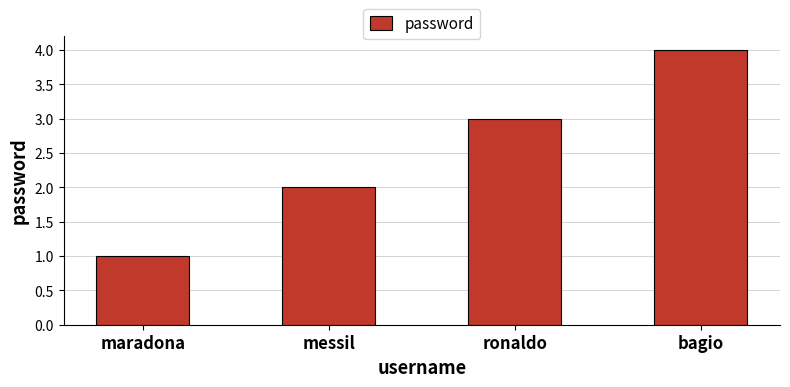

Count the number of categories in the chart.

4